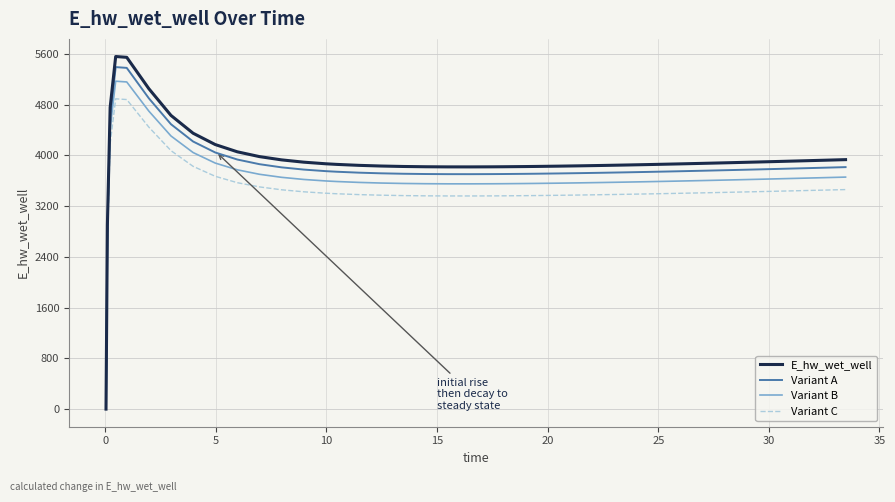

What is the highest value of the Variant C series?

4890.7